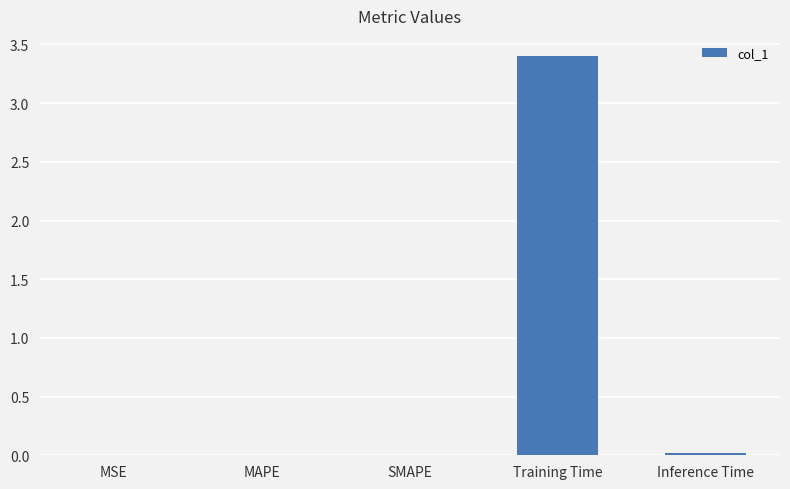

True or false: the data shows 0.0 at MAPE.

True